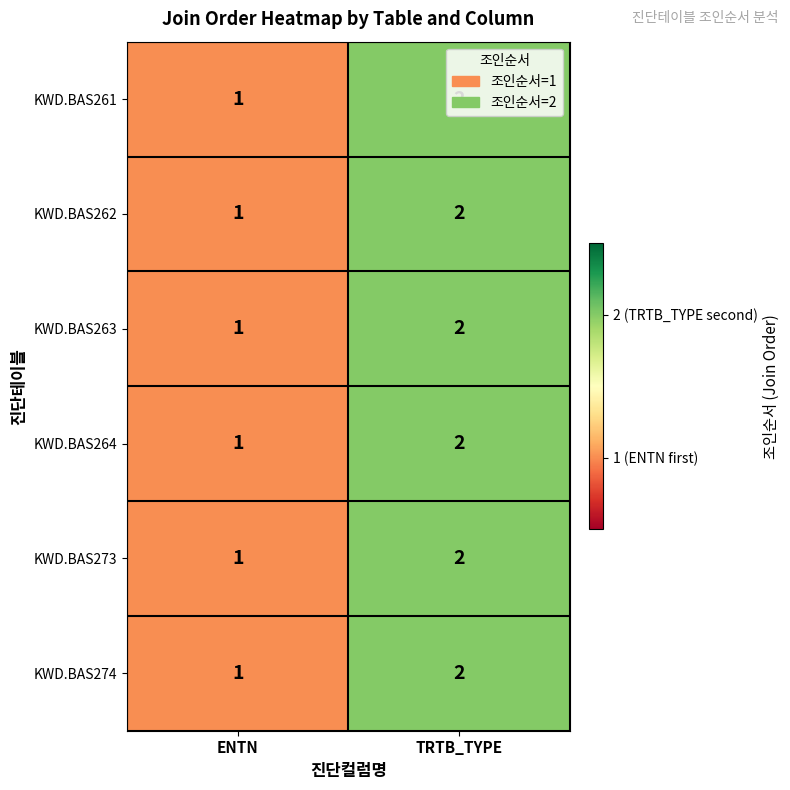

True or false: KWD.BAS274 has a value of 1 at ENTN.

True